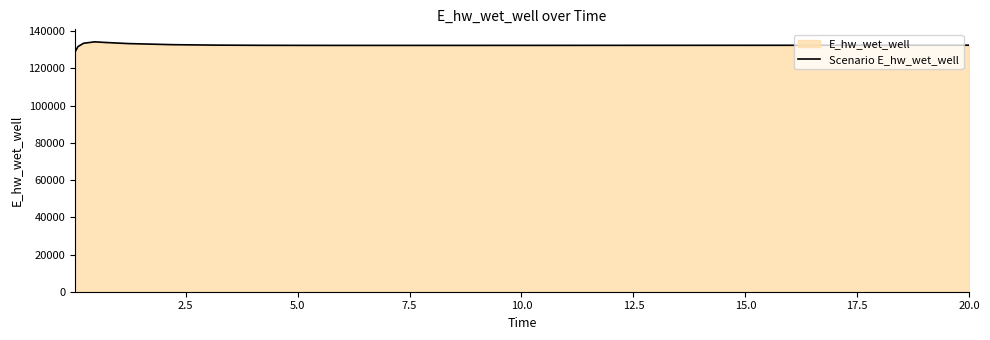

What is the minimum value shown in the chart?

128942.0